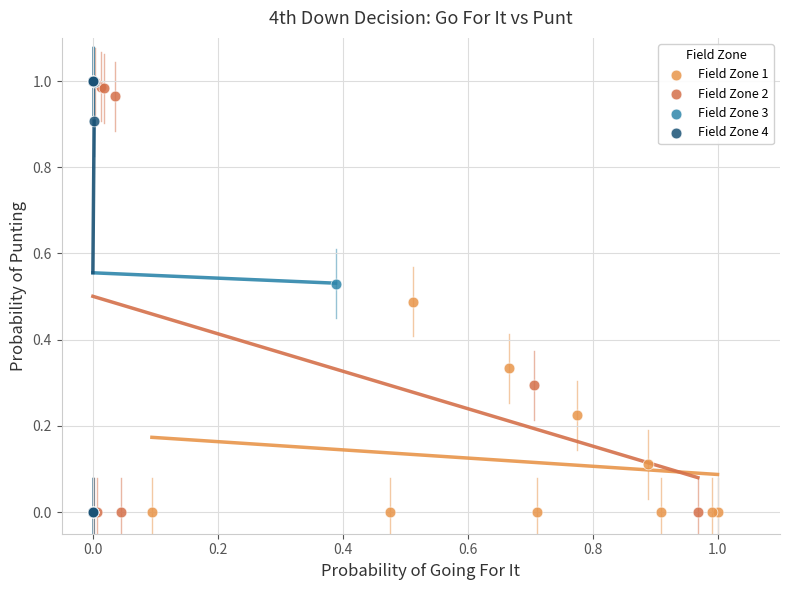

What are all the series names shown in the legend?

Field Zone 1, Field Zone 2, Field Zone 3, Field Zone 4